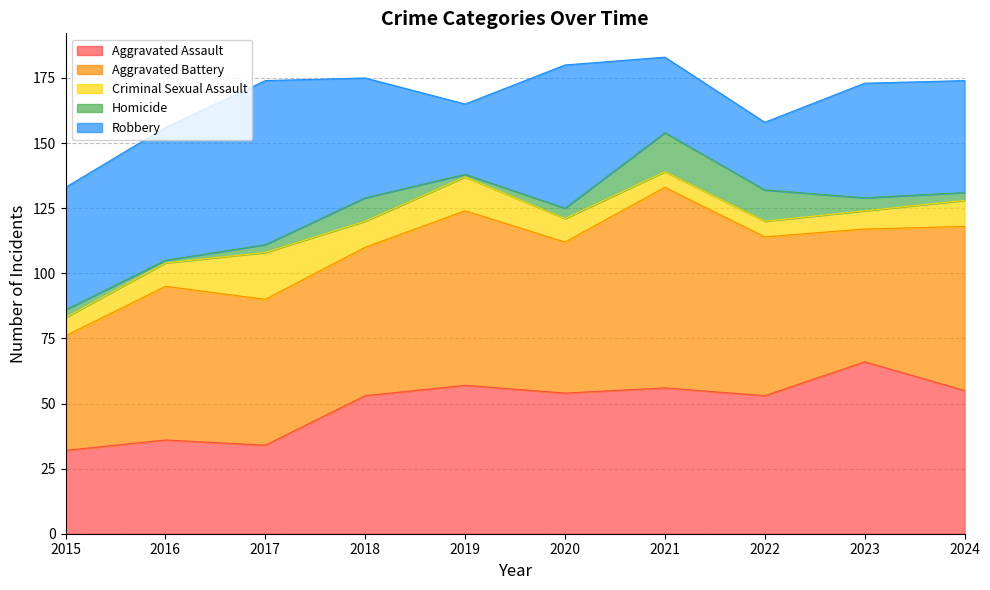

How many lines are shown in the chart?

5